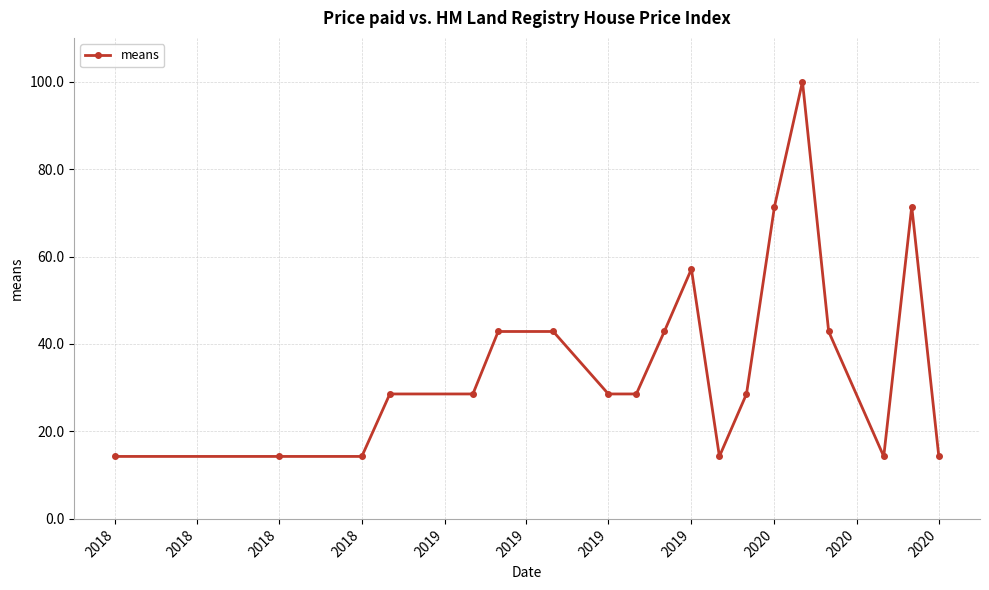

What is the value of the 12th point from the left?

14.3